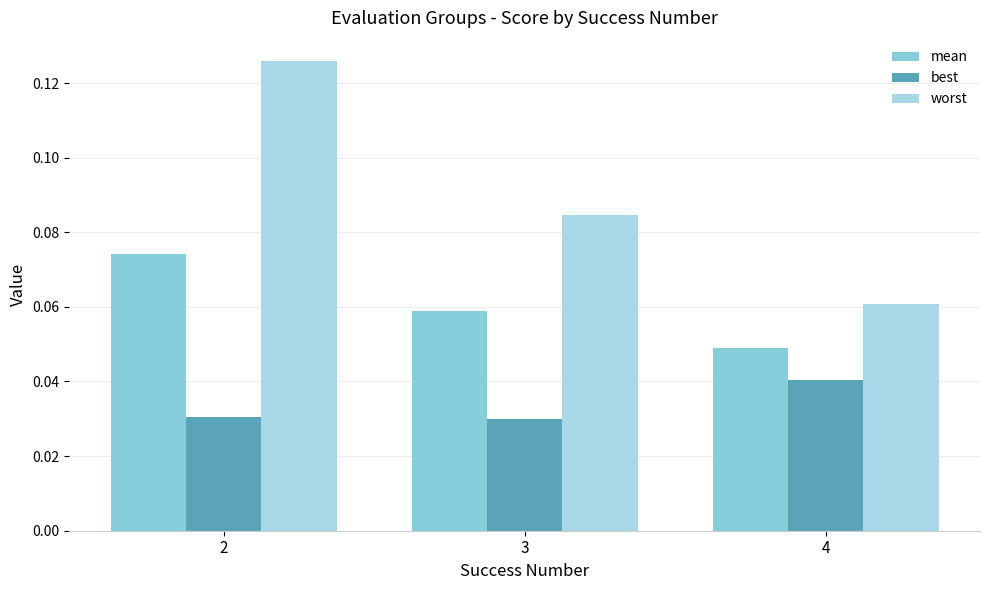

Does the chart contain stacked bars?

No